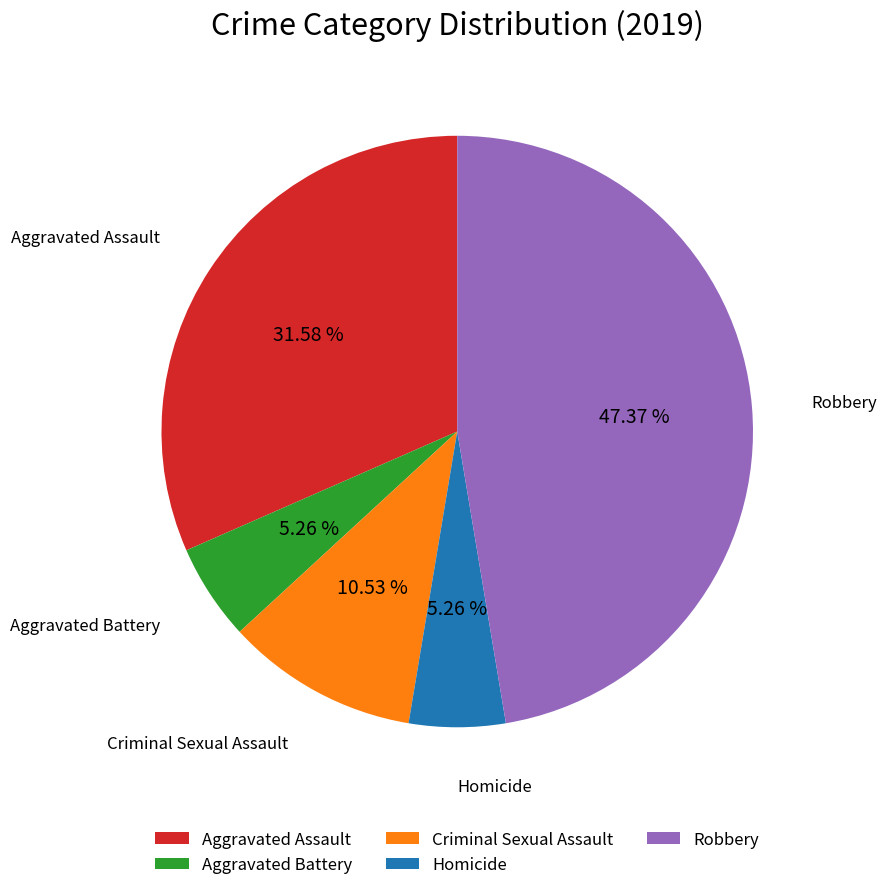

Which category has the biggest portion of the pie?

Robbery